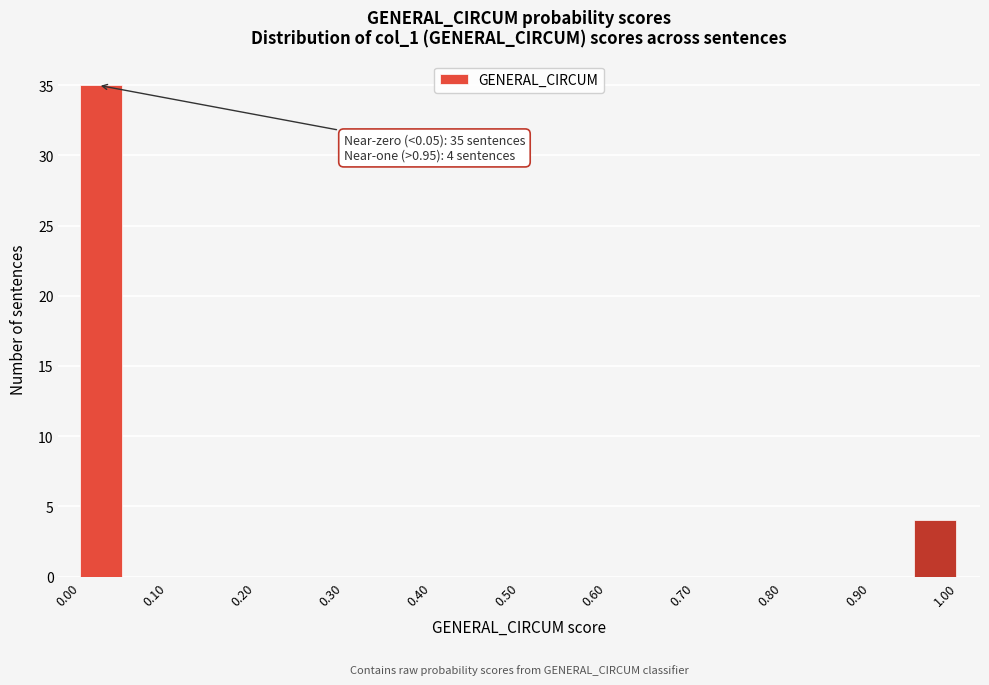

Over which range of the x-axis is the bar tallest?

0.00 to 0.05